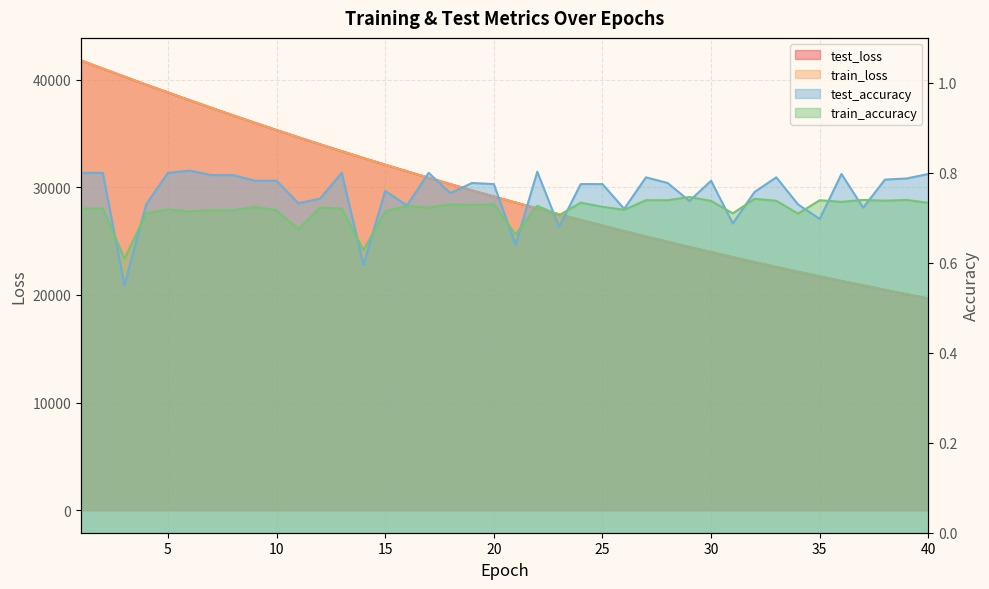

What is the value of the train_loss point at the 14th from the left?

32709.6